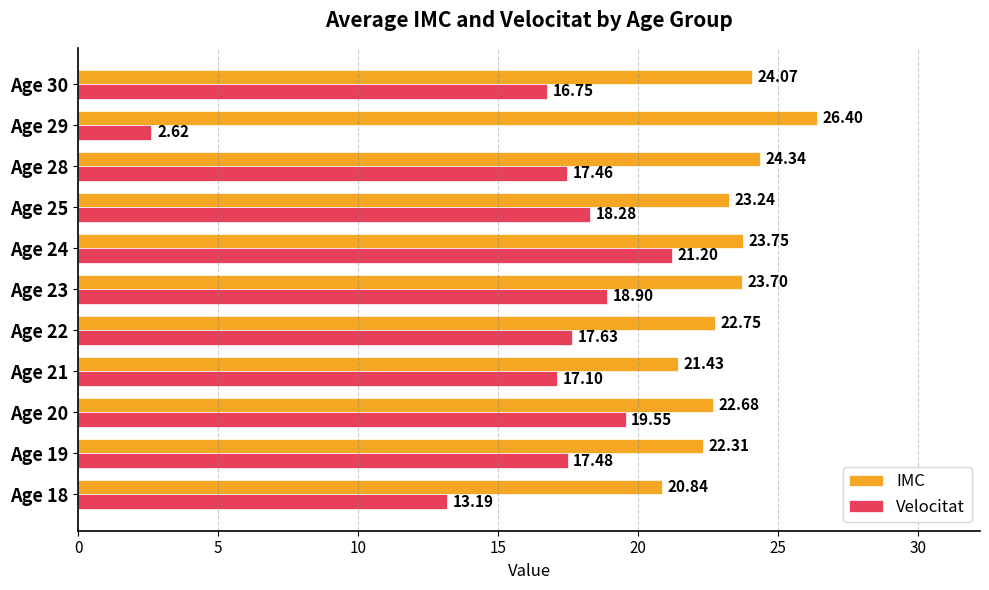

What is the maximum value for IMC?

26.4